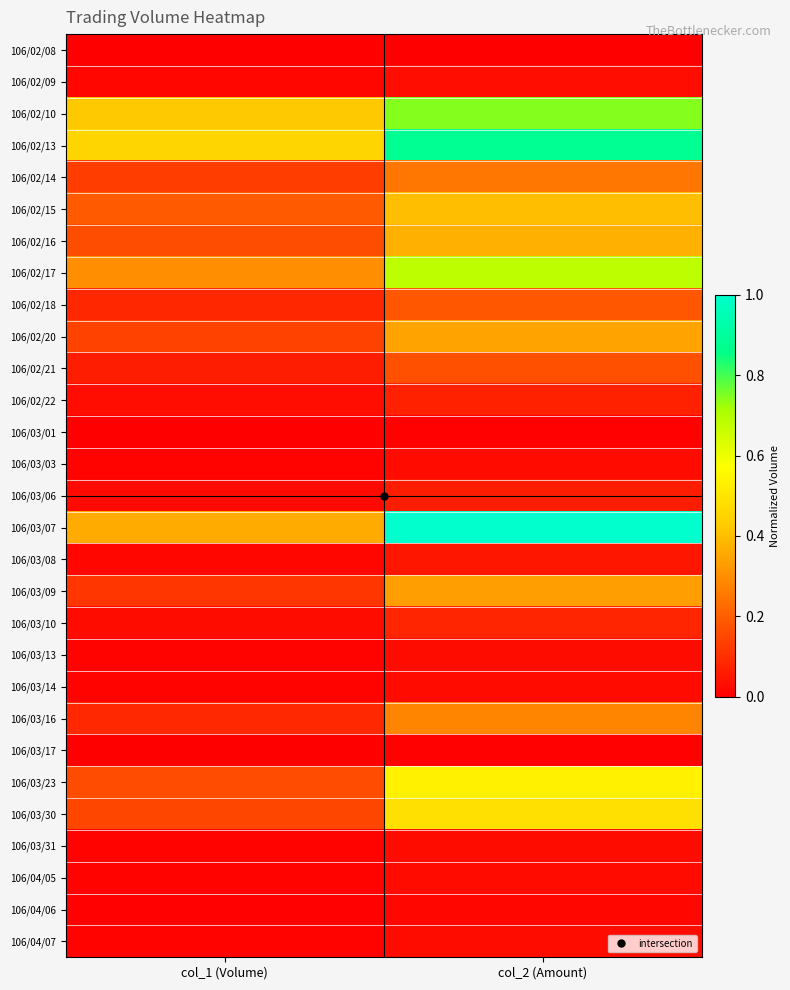

How many distinct data groups are displayed?

29